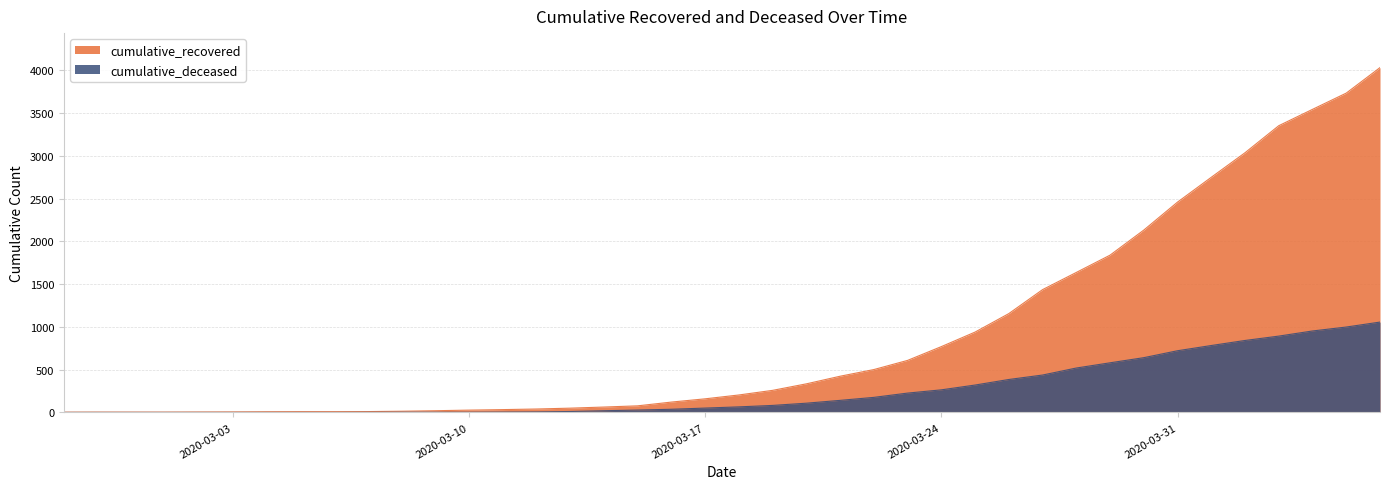

What is the difference between the maximum and minimum values in the cumulative_deceased series?

1056